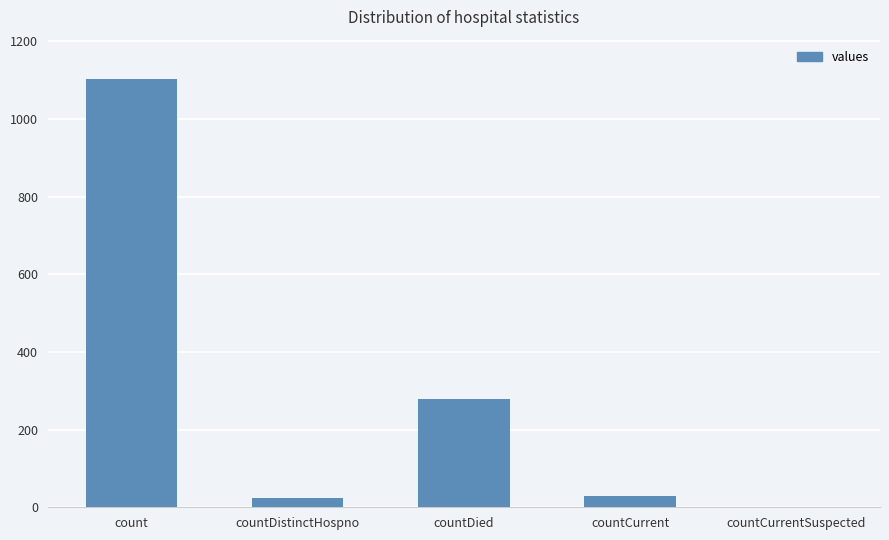

Where is the data nearest to the value 552?

countDied